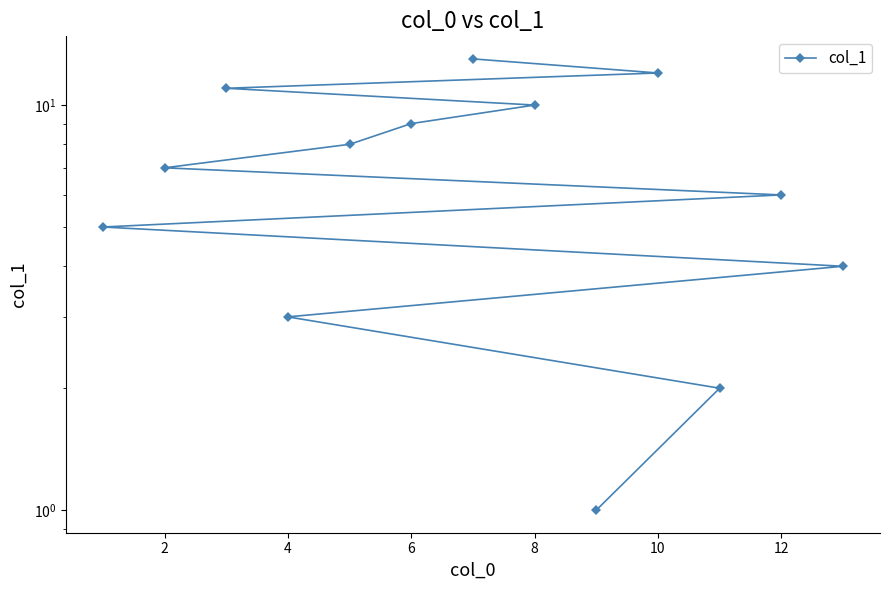

Which label corresponds to the largest value in the chart?

12